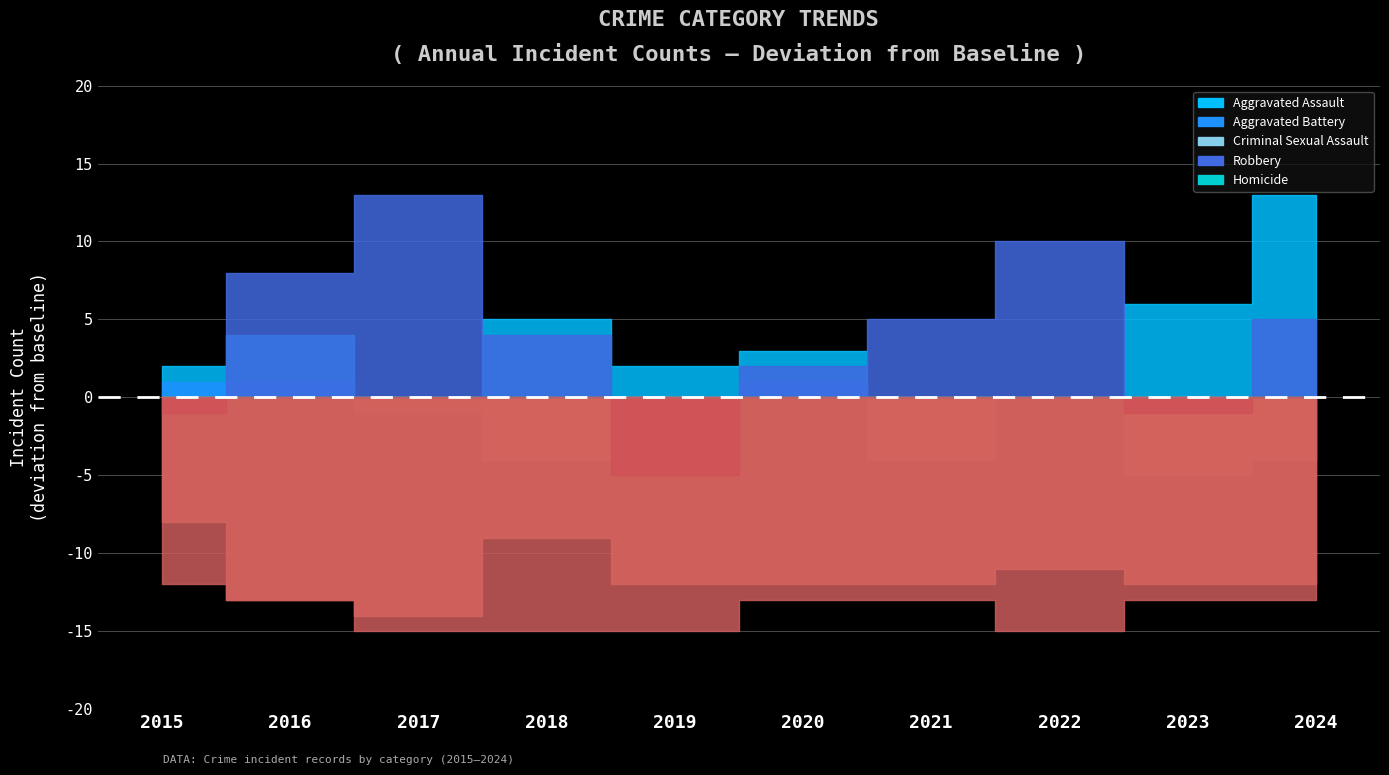

Where does the Criminal Sexual Assault series first go above 3?

2015